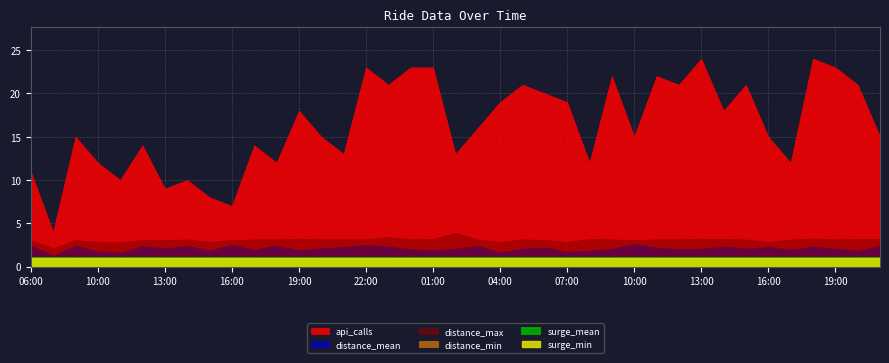

True or false: distance_max and surge_mean cross at least once.

False